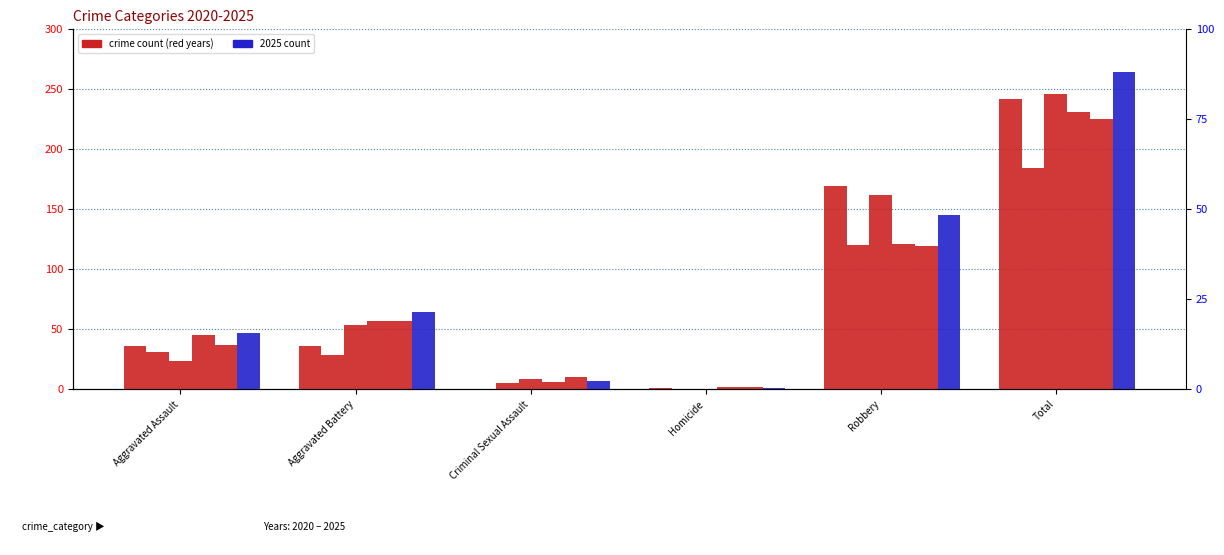

What is the average value of the 2020 series?

81